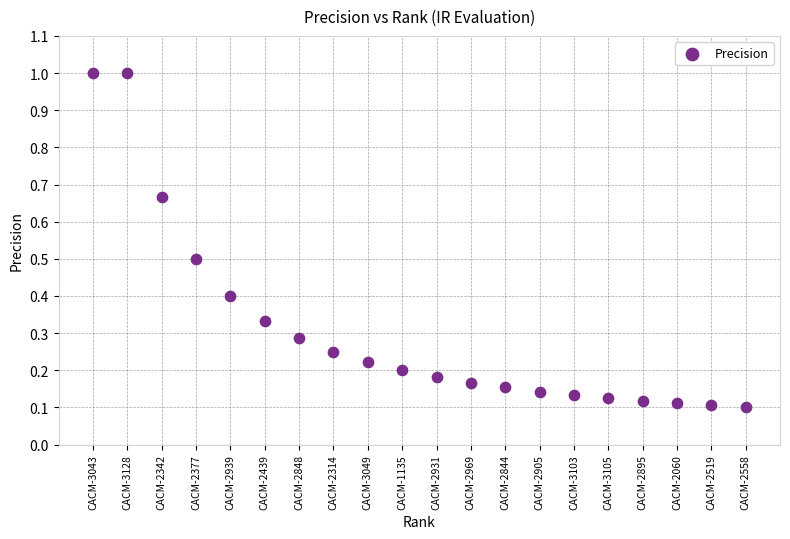

What is the range of Y values (max minus min)?

0.9